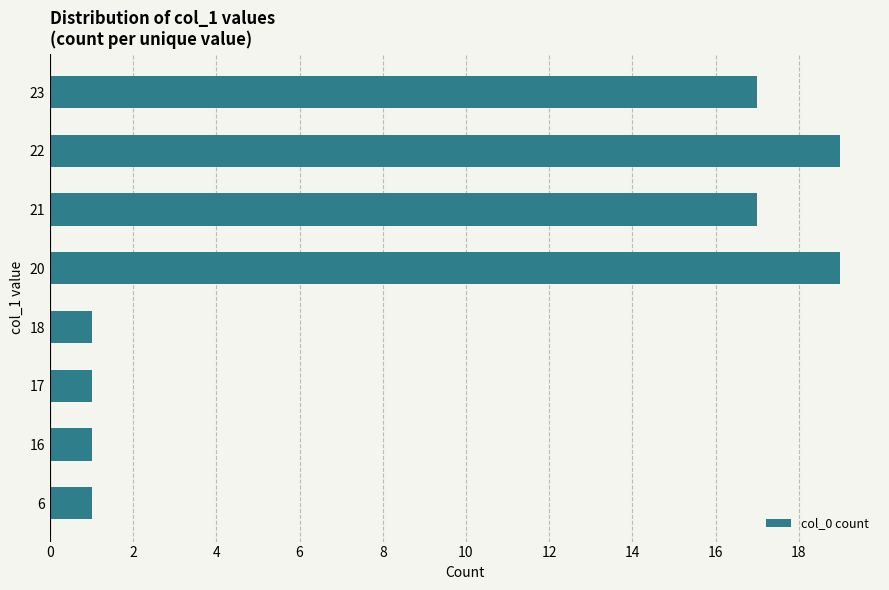

True or false: the data shows 19 at 22.

True